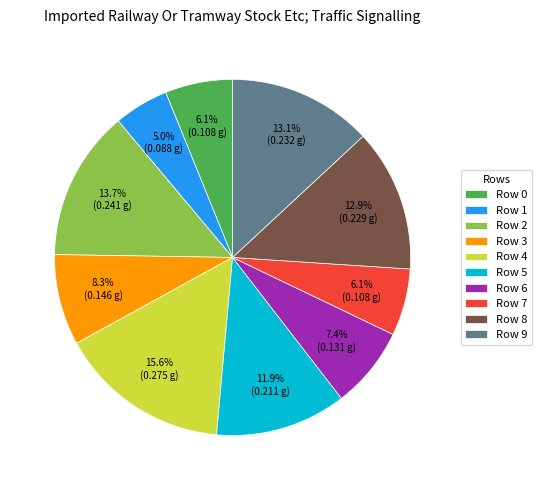

Is there any slice that represents more than half of the pie?

No